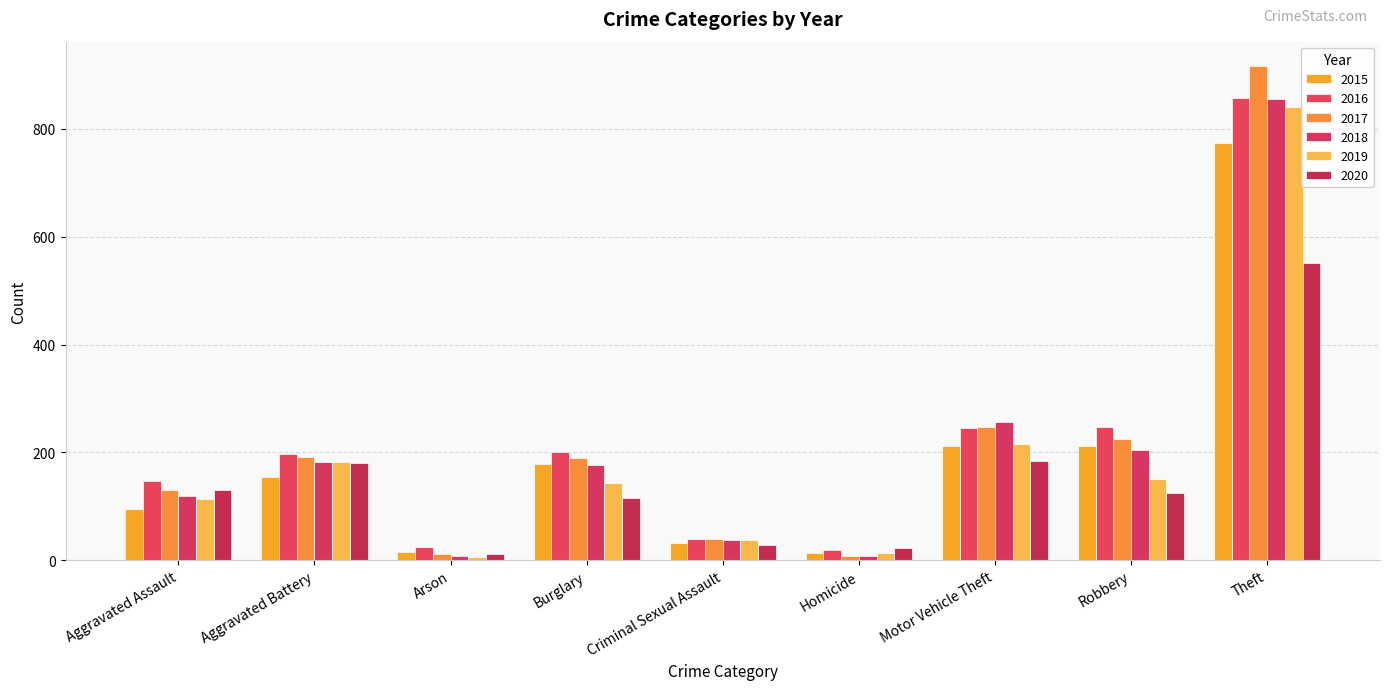

What position from the left is Arson?

3